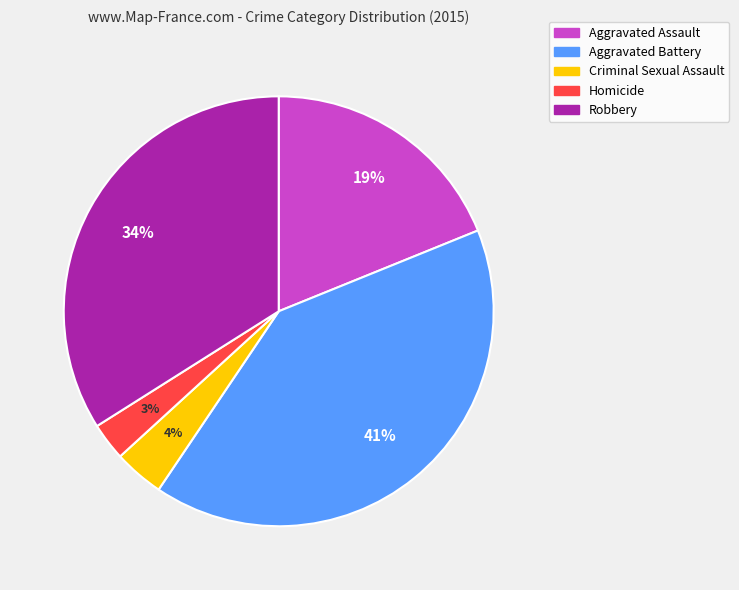

Rank the categories by value from highest to lowest.

Aggravated Battery, Robbery, Aggravated Assault, Criminal Sexual Assault, Homicide